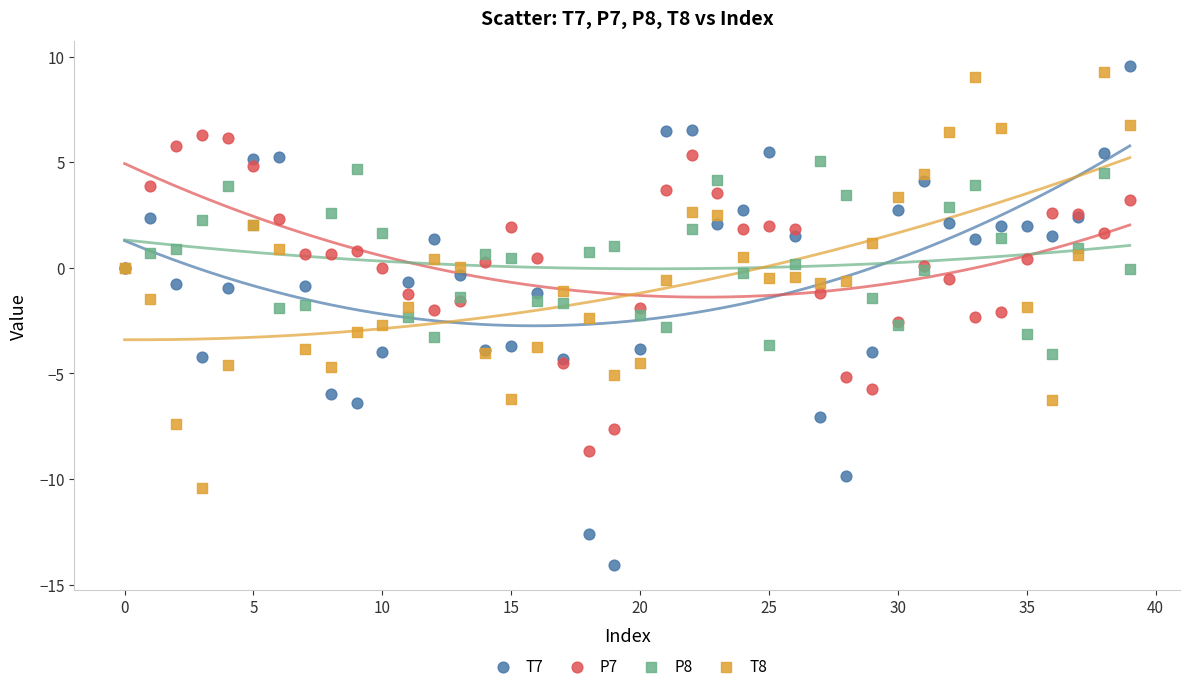

What are all the series names shown in the legend?

T7, P7, P8, T8